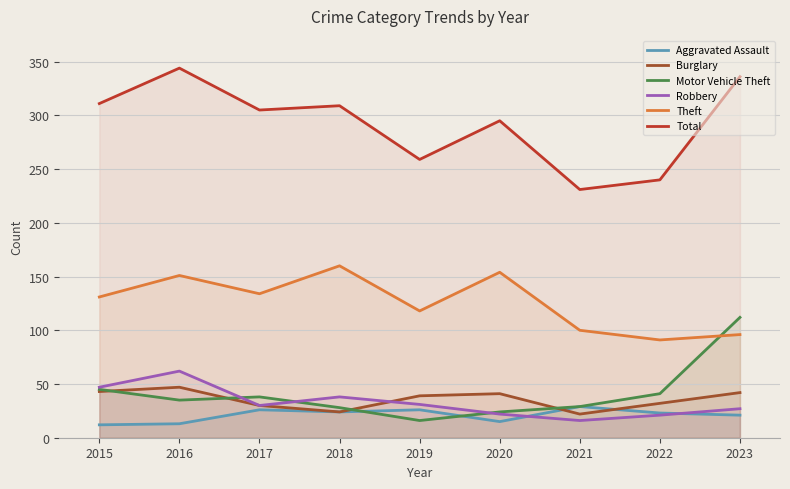

At how many categories does at least one series exceed 106?

9